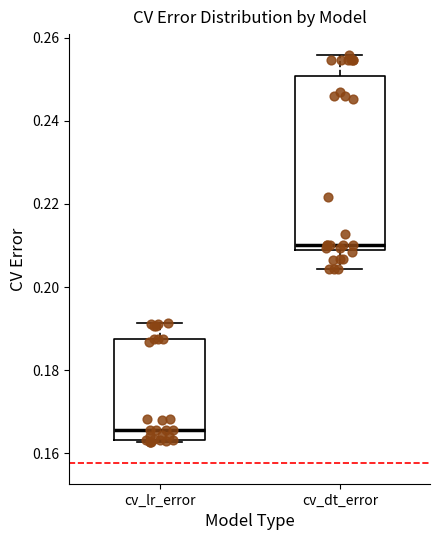

Reading left to right, transcribe this box plot: for each box, give where its median line is, the range the box spans, and where its two whiskers end, as read against the y-axis. The values are not printed on the chart, so give them approximately, as read against the axis.

cv_lr_error: median 0.166, box 0.164 to 0.188, whiskers 0.162 to 0.192
cv_dt_error: median 0.210, box 0.208 to 0.250, whiskers 0.204 to 0.256